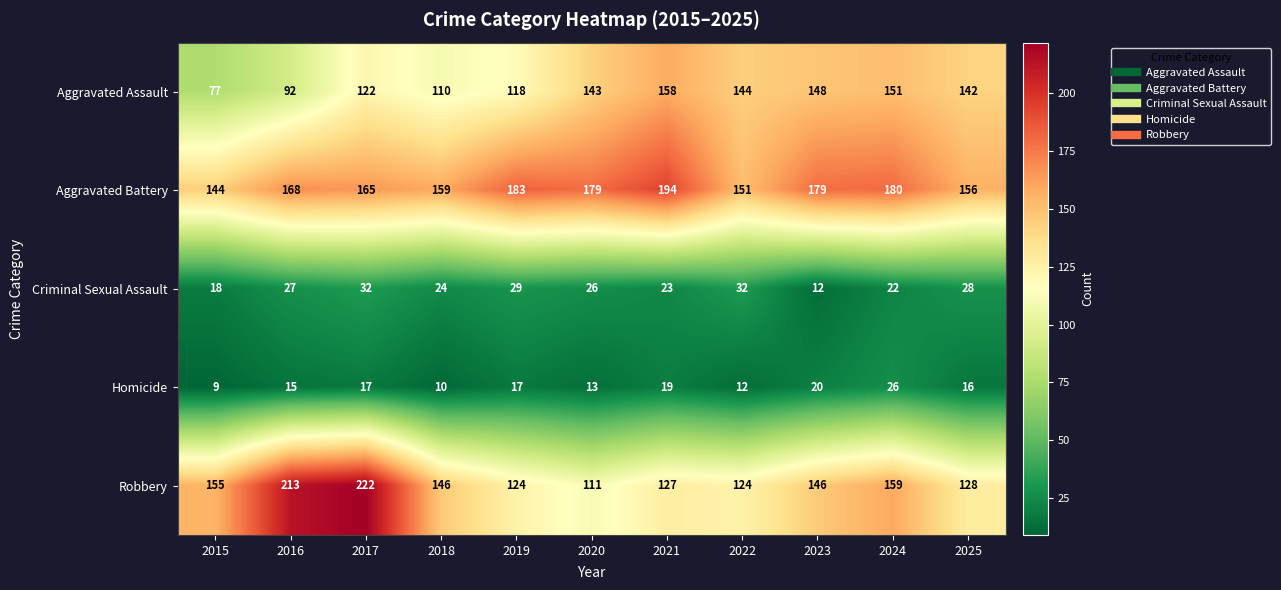

What is the difference between the Homicide values at 2015 and 2023?

11